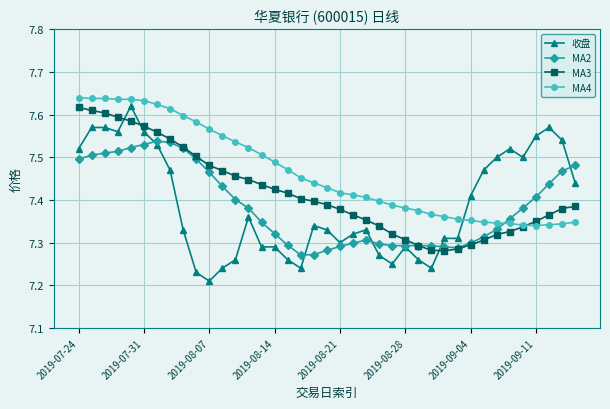

How many series are shown in this chart?

4